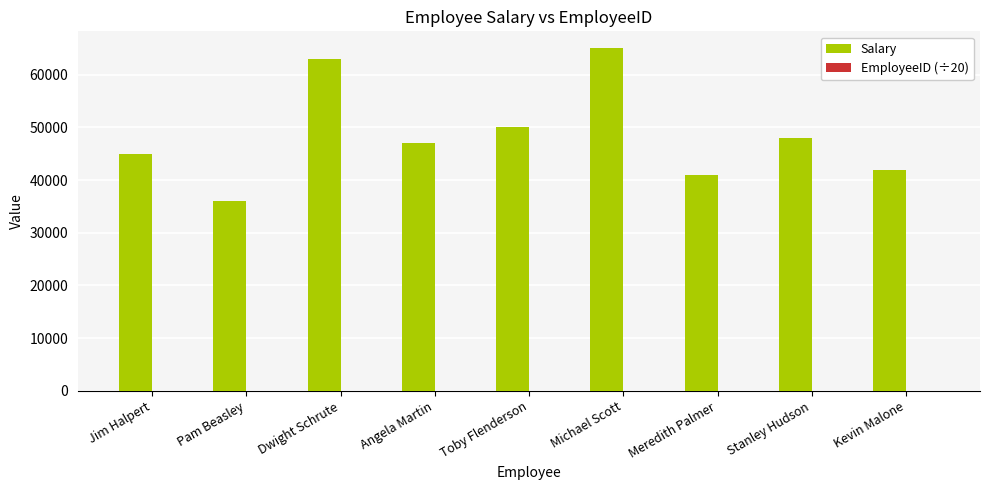

At which category is the sum across all series the highest?

Michael Scott